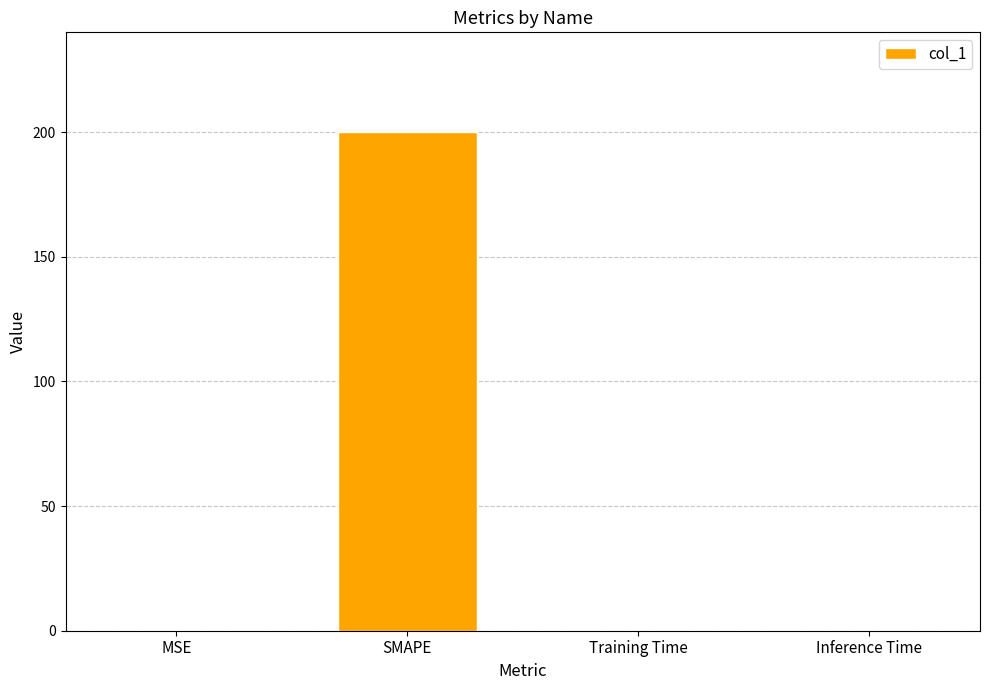

How many distinct data groups are displayed?

1